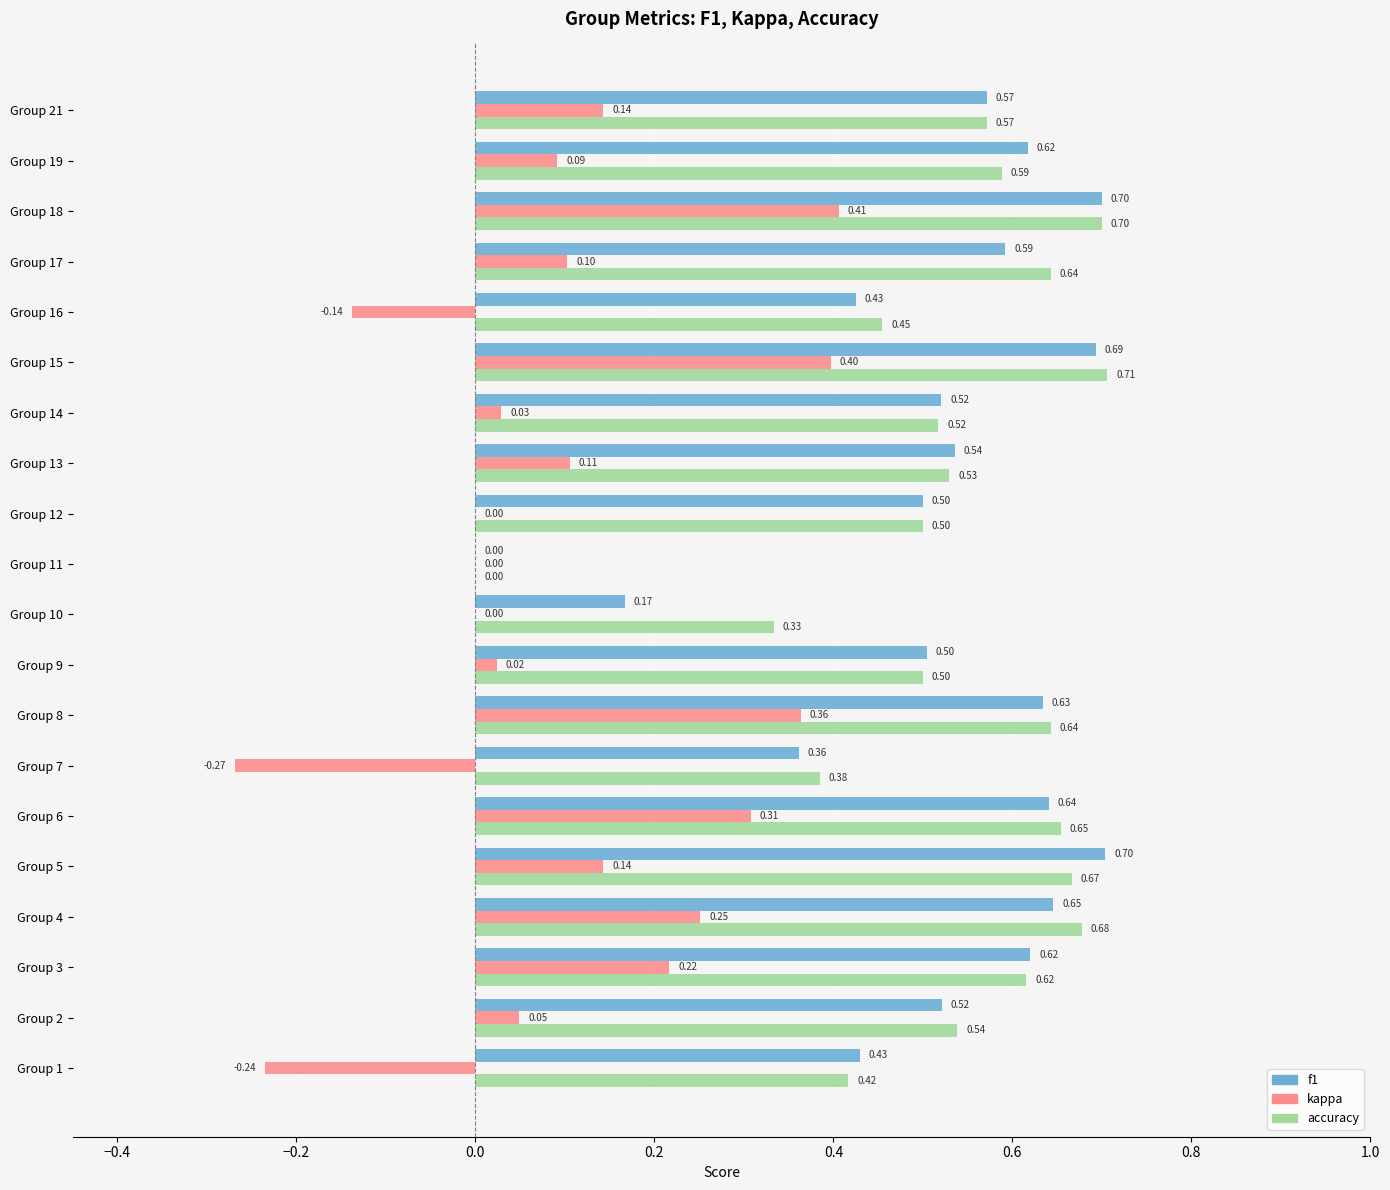

Is the value of f1 at Group 11 greater than the value of accuracy at Group 17?

No